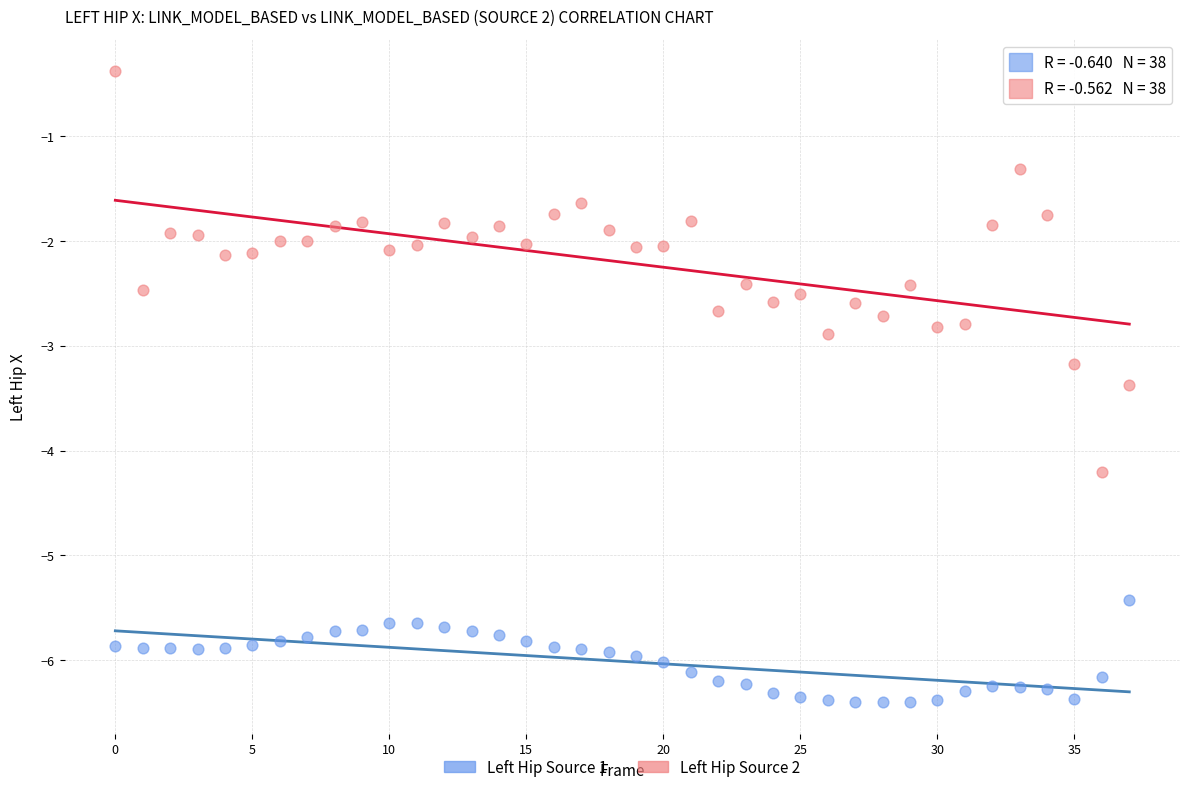

Across all data points, what is the range of Y values (max minus min)?

6.0